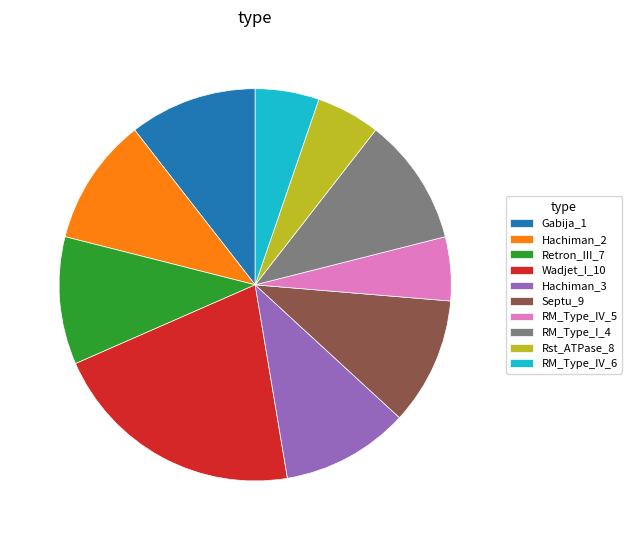

Is there a majority slice in this chart?

No